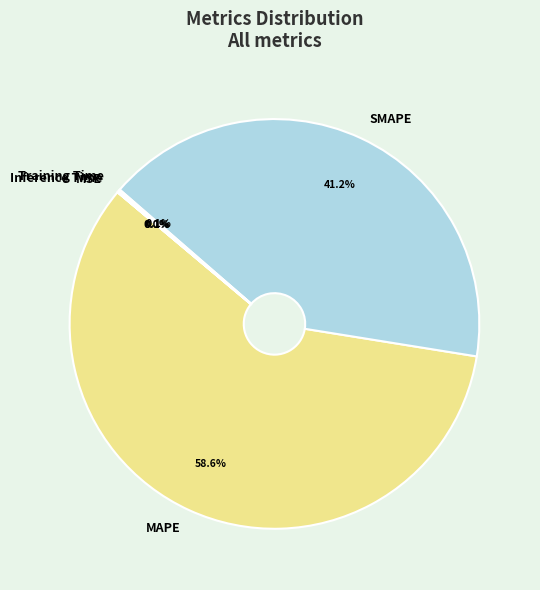

Which slice represents more than half of the pie?

MAPE